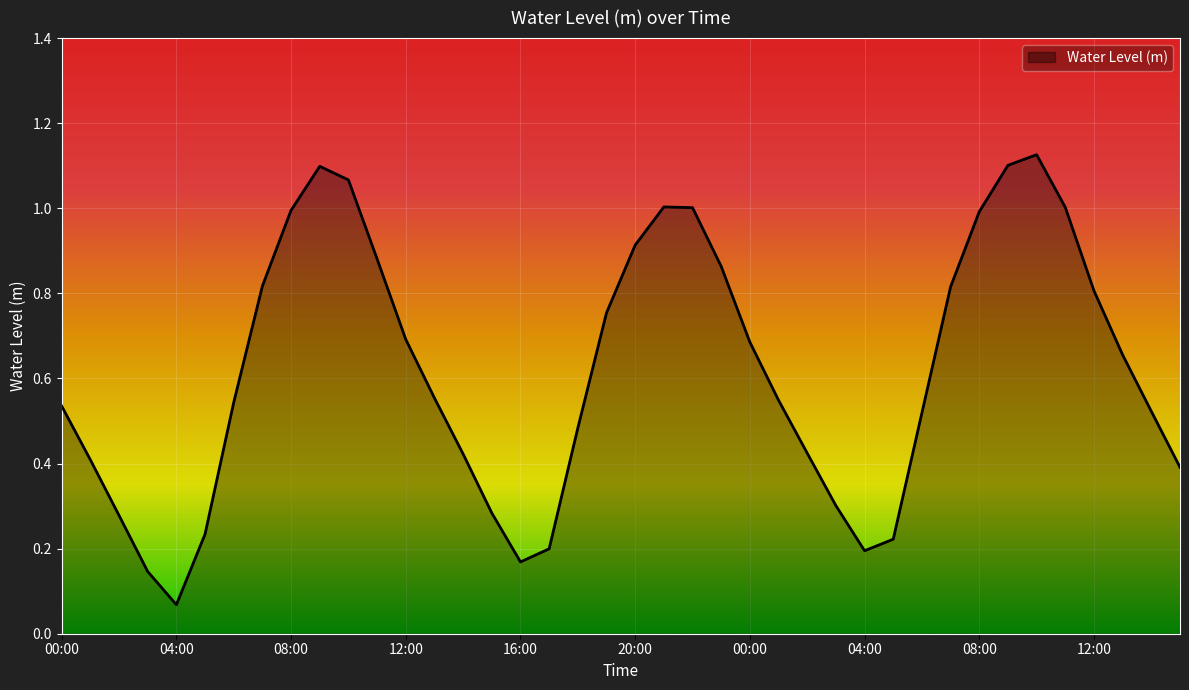

What is the label of the 40th point from the right?

00:00